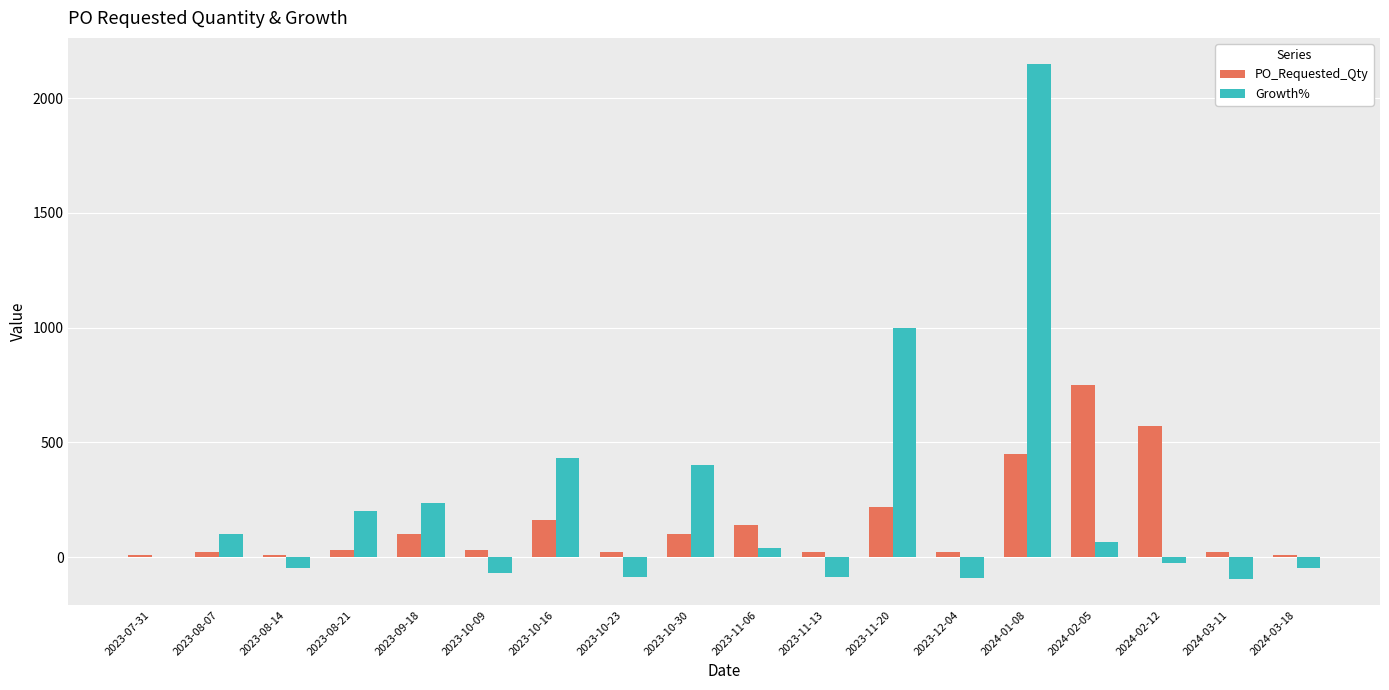

How many groups of bars are there?

18